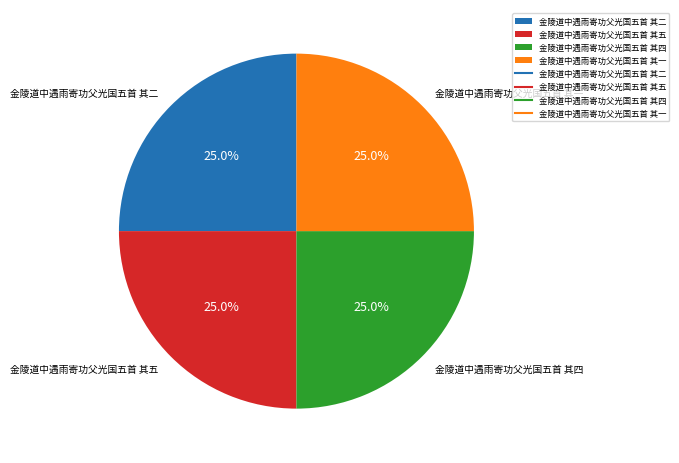

Is there any slice that represents more than half of the pie?

No